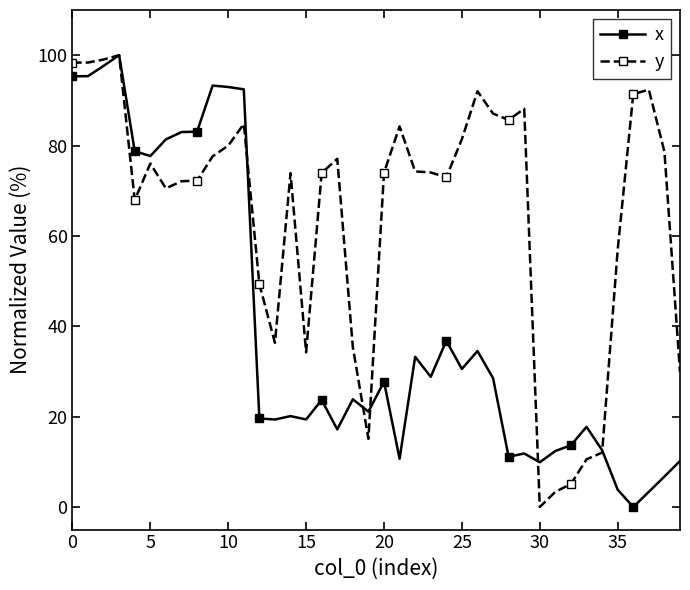

In x, how many points are higher than both neighbors (excluding endpoints)?

11